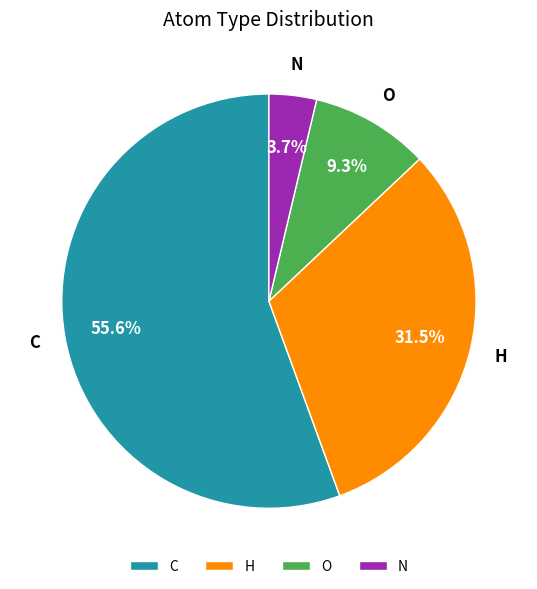

Which slice is the smallest?

N